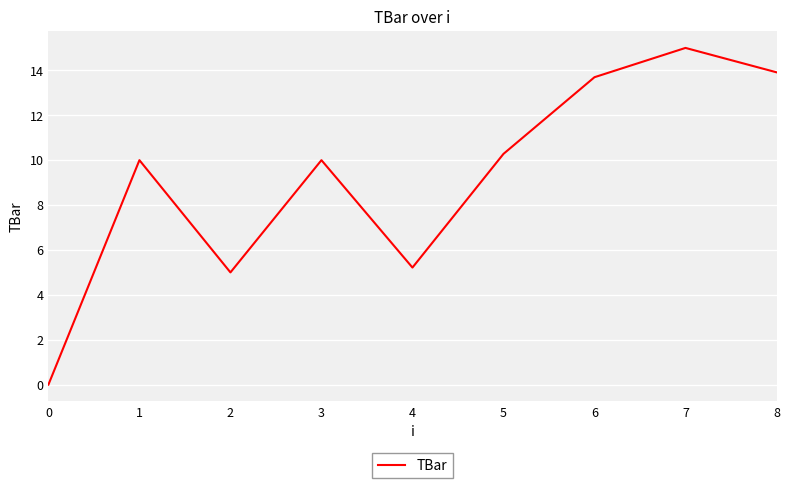

What is the greatest value displayed?

15.0